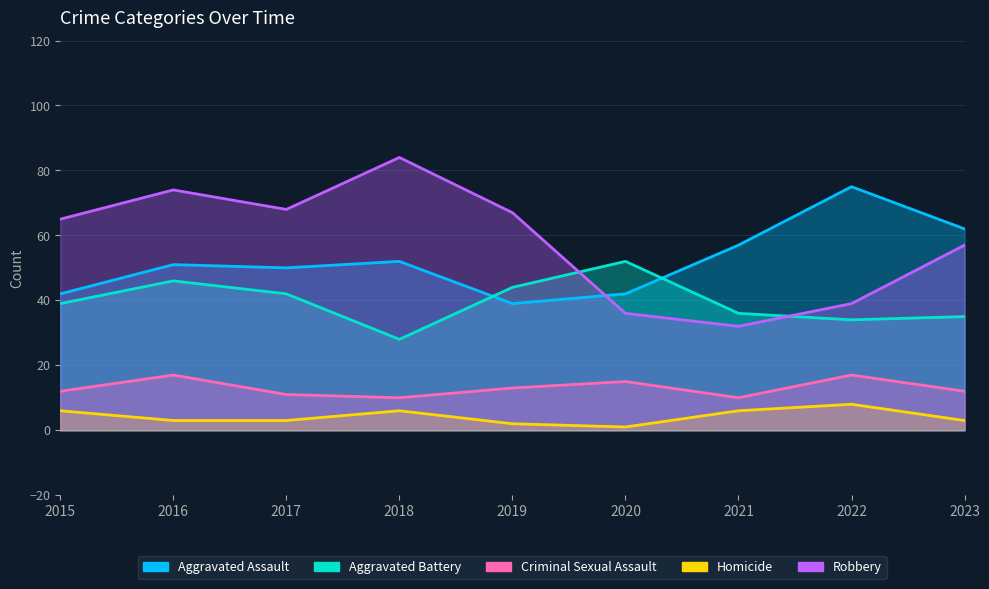

Reading left to right, extract all data points from this chart.

Aggravated Assault: 42	51	50	52	39	42	57	75	62
Aggravated Battery: 39	46	42	28	44	52	36	34	35
Criminal Sexual Assault: 12	17	11	10	13	15	10	17	12
Homicide: 6	3	3	6	2	1	6	8	3
Robbery: 65	74	68	84	67	36	32	39	57